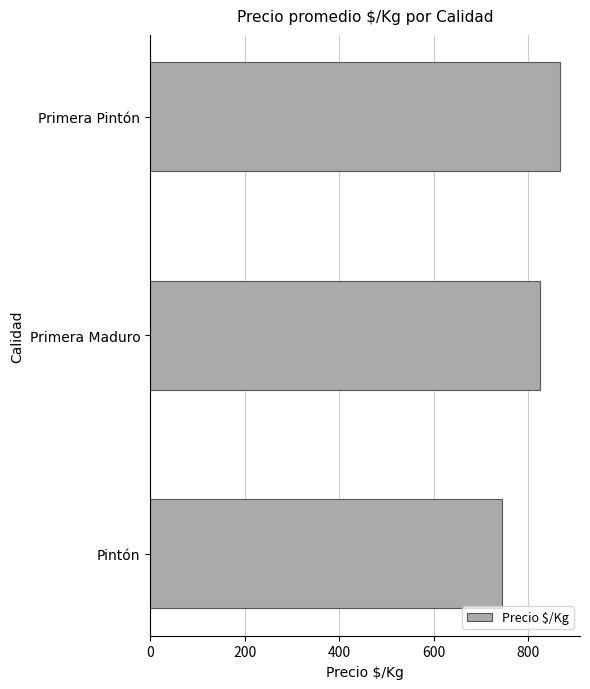

What is the change in value from Primera Maduro to Primera Pintón?

+41